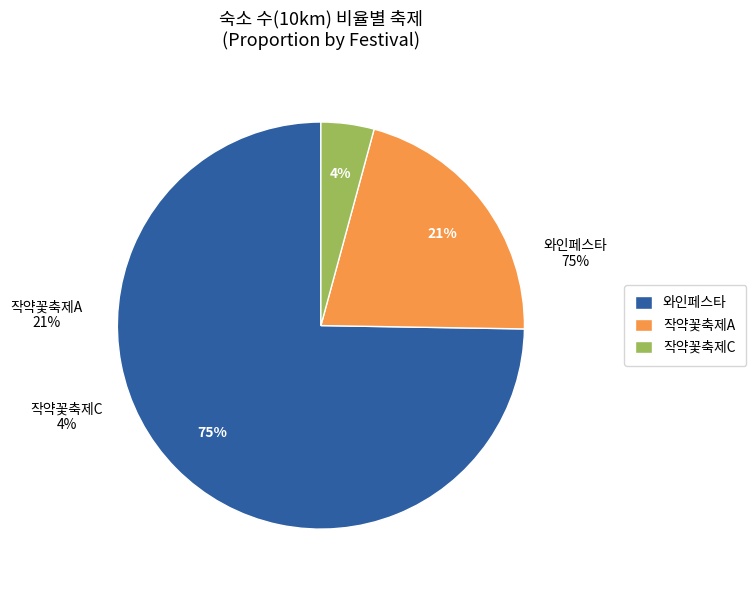

To the nearest percent, what is the difference between the 작약꽃축제C and 와인페스타 slice percentages?

71%